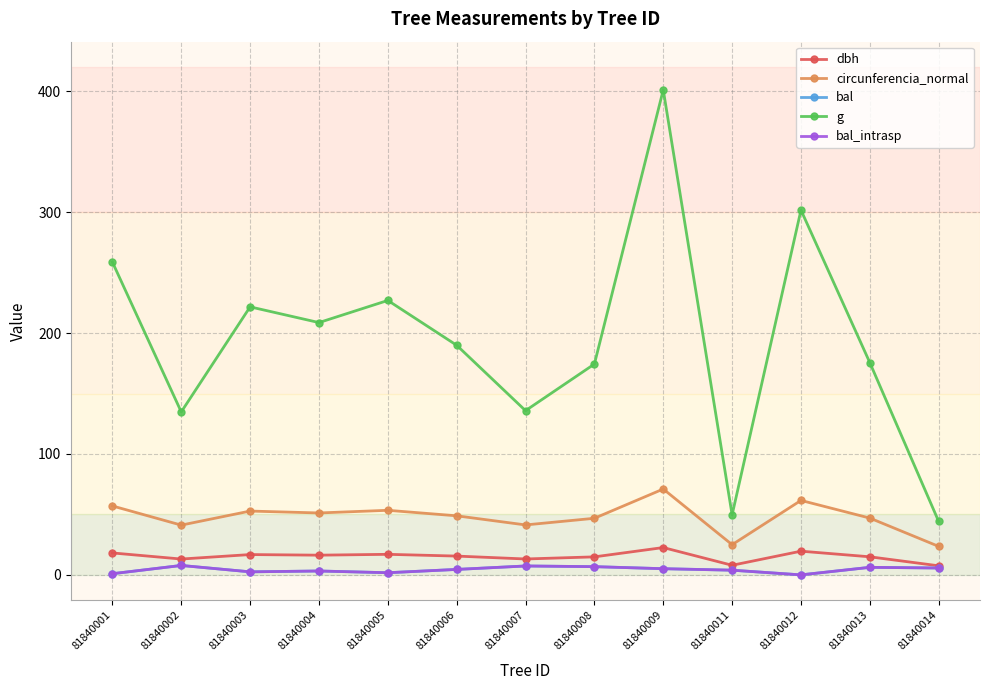

Is the value of g at 81840002 greater than the value of dbh at 81840002?

Yes